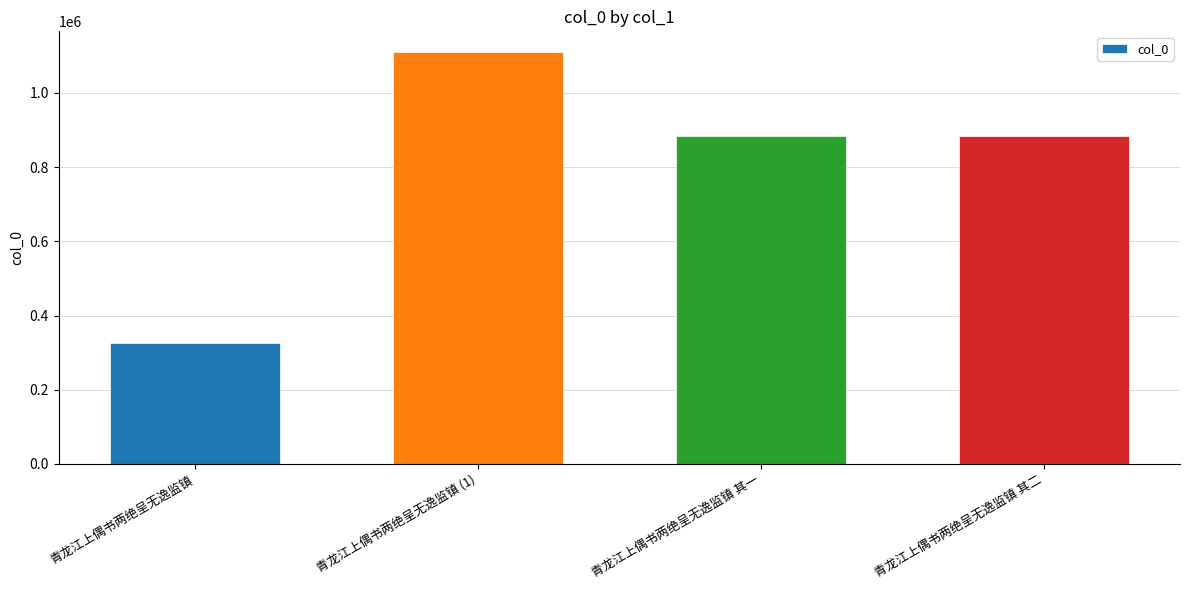

What is the difference between the maximum and second lowest values?

227008